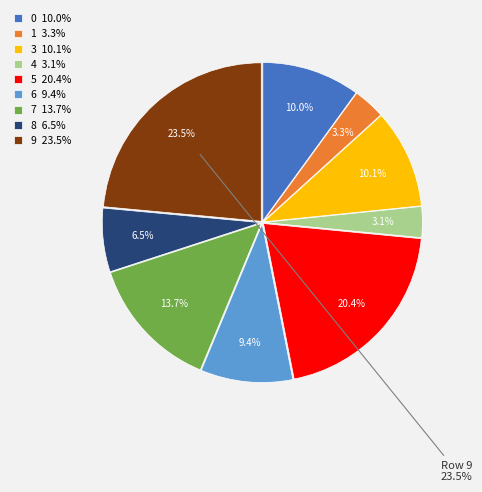

Is there any slice that represents more than half of the pie?

No